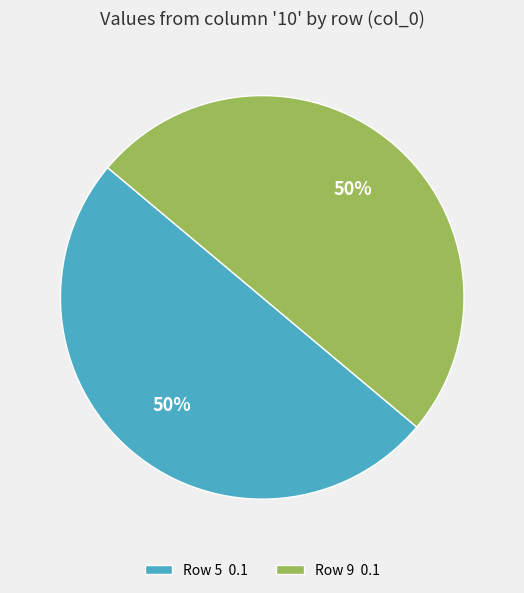

To the nearest percent, what is the combined percentage of Row 5 0.1 and Row 9 0.1?

100%